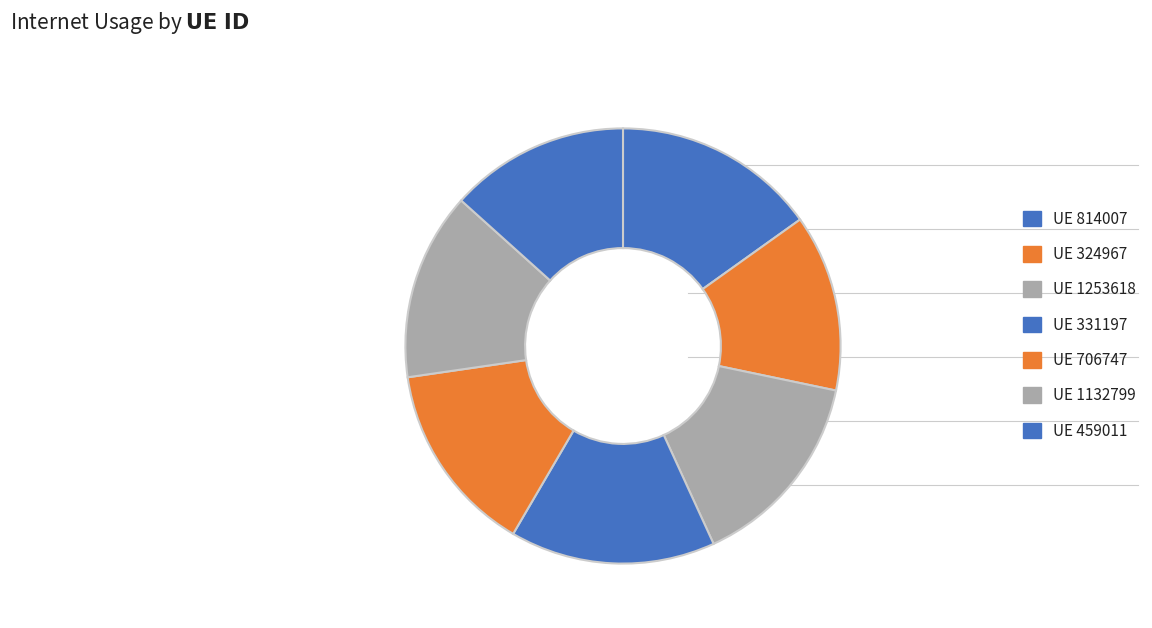

Which slice is the largest?

331197